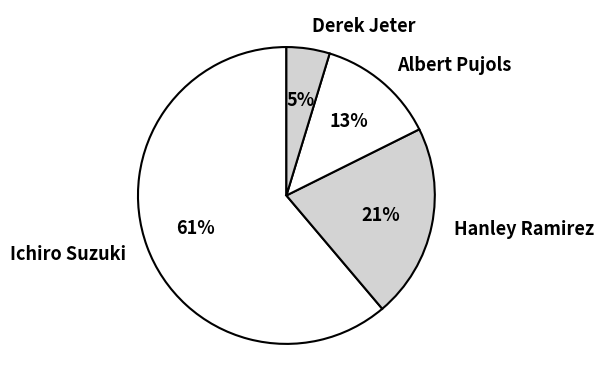

What is the ratio of the value at Albert Pujols to the value at Hanley Ramirez?

0.6